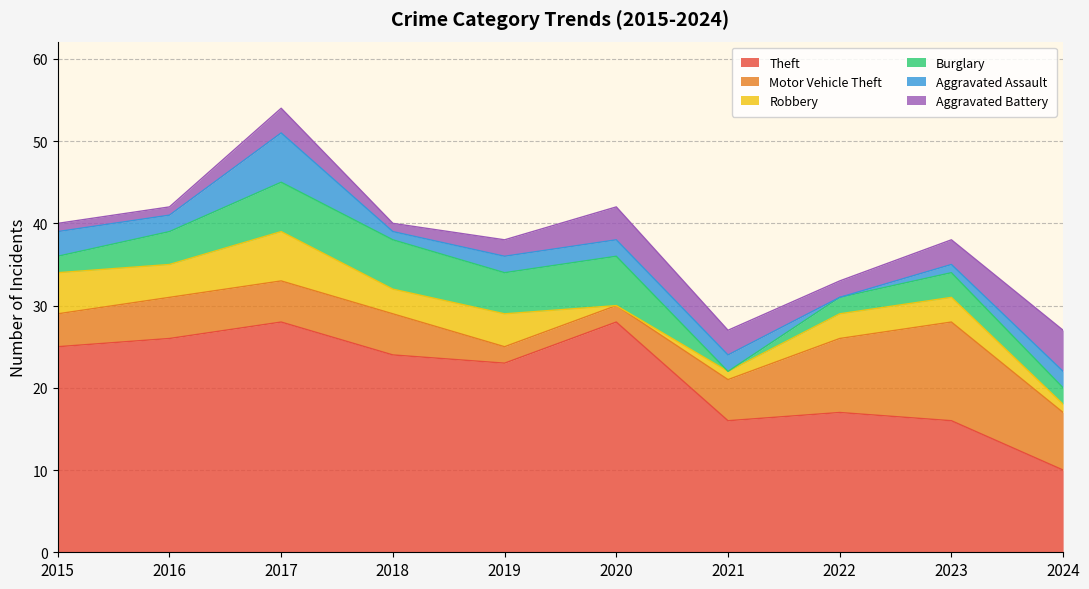

Reading left to right, list all the values displayed in this chart.

Theft: 2015=25	2016=26	2017=28	2018=24	2019=23	2020=28	2021=16	2022=17	2023=16	2024=10
Motor Vehicle Theft: 2015=4	2016=5	2017=5	2018=5	2019=2	2020=2	2021=5	2022=9	2023=12	2024=7
Robbery: 2015=5	2016=4	2017=6	2018=3	2019=4	2020=0	2021=1	2022=3	2023=3	2024=1
Burglary: 2015=2	2016=4	2017=6	2018=6	2019=5	2020=6	2021=0	2022=2	2023=3	2024=2
Aggravated Assault: 2015=3	2016=2	2017=6	2018=1	2019=2	2020=2	2021=2	2022=0	2023=1	2024=2
Aggravated Battery: 2015=1	2016=1	2017=3	2018=1	2019=2	2020=4	2021=3	2022=2	2023=3	2024=5